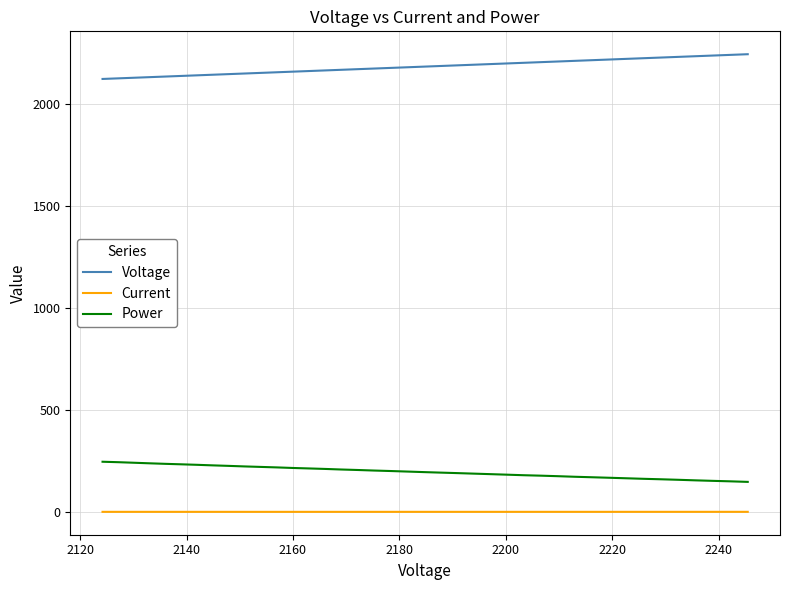

Rank the series by their maximum value, from highest to lowest.

Voltage, Power, Current